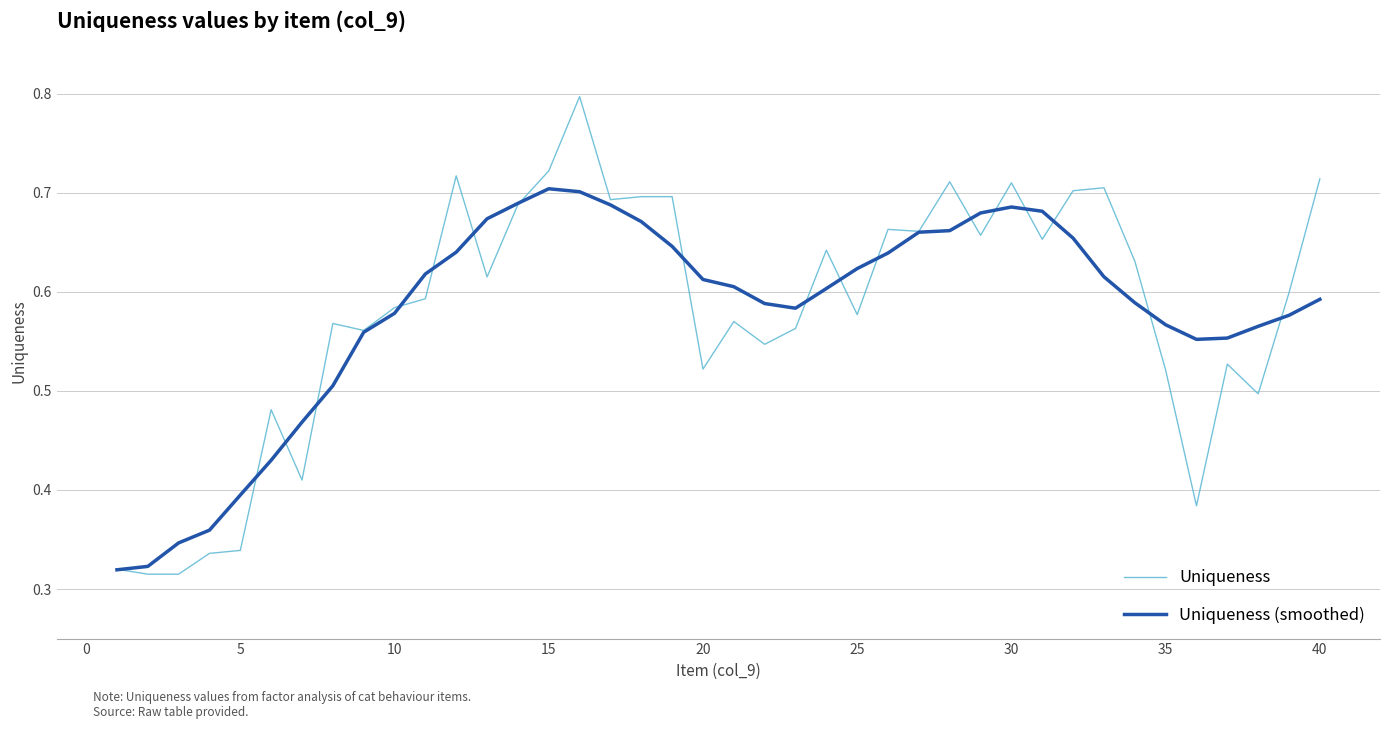

Count the Uniqueness (smoothed) values in the range 0 to 1.

40